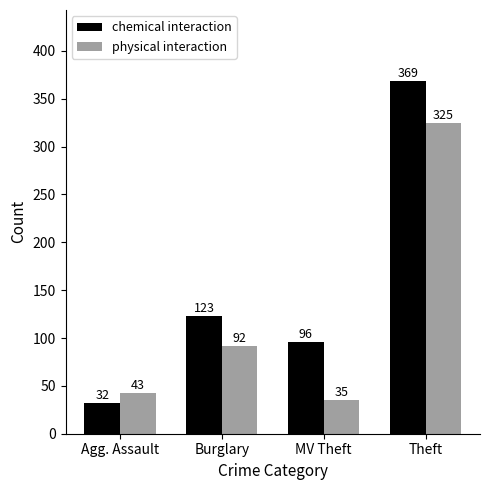

Reading right to left, what are all the values shown in this chart?

chemical interaction: 369	96	123	32
physical interaction: 325	35	92	43